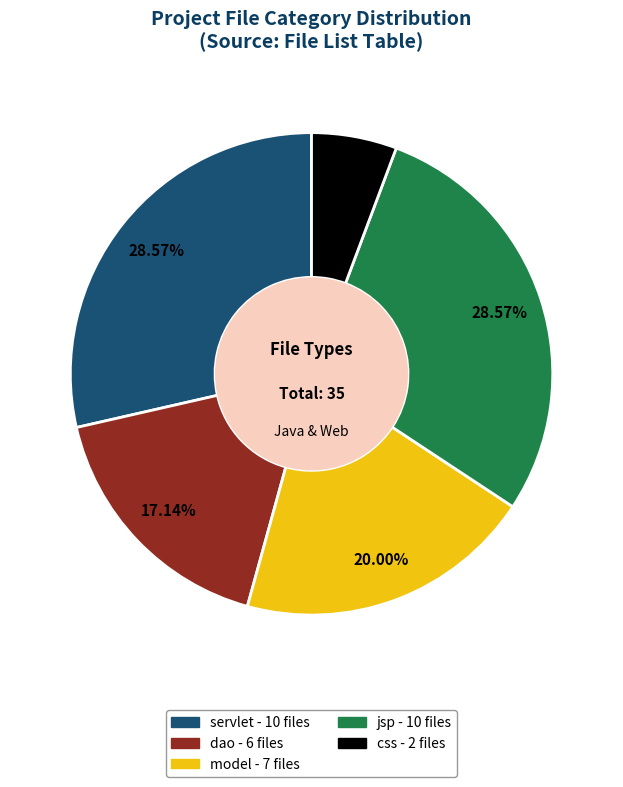

Count the number of slices in the pie.

5